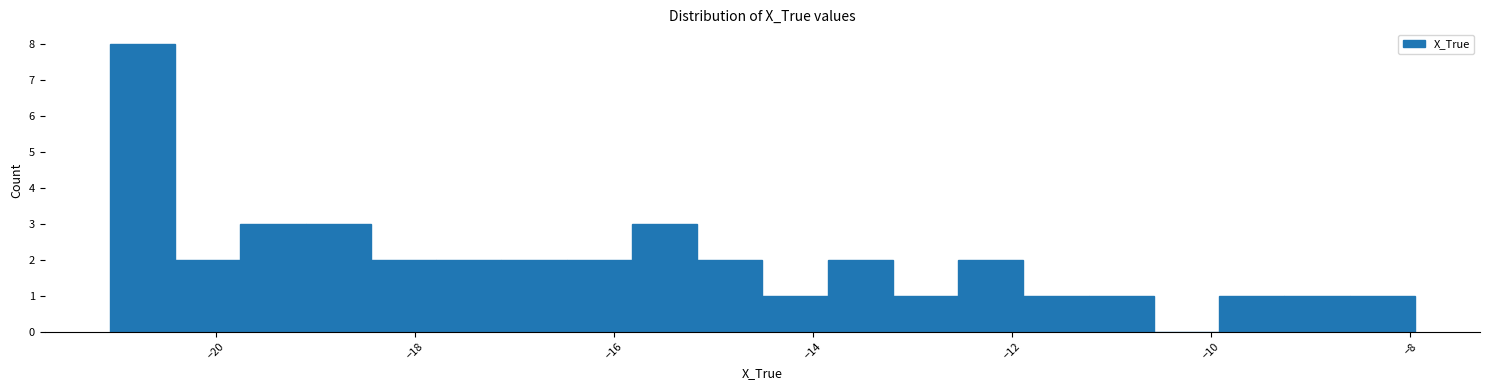

Around what value on the x-axis is the tallest bar? Give the approximate position of its centre, as read against the axis.

-20.8